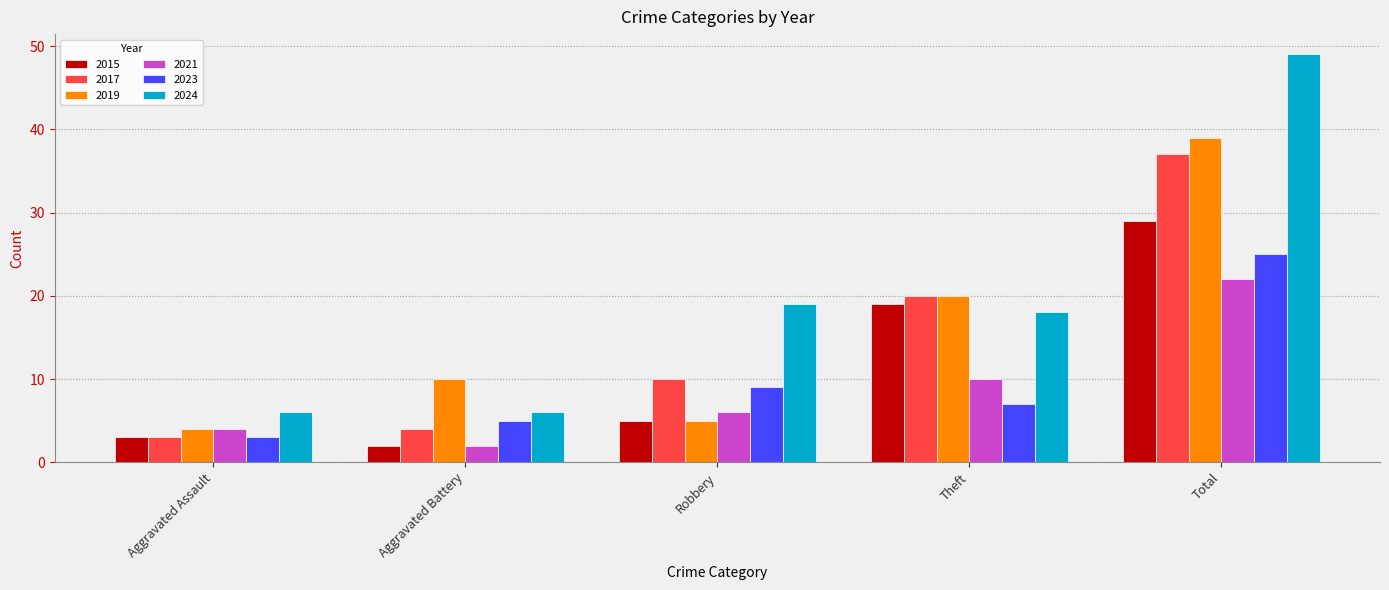

Is it true that 2021 equals 2 at Aggravated Battery?

True